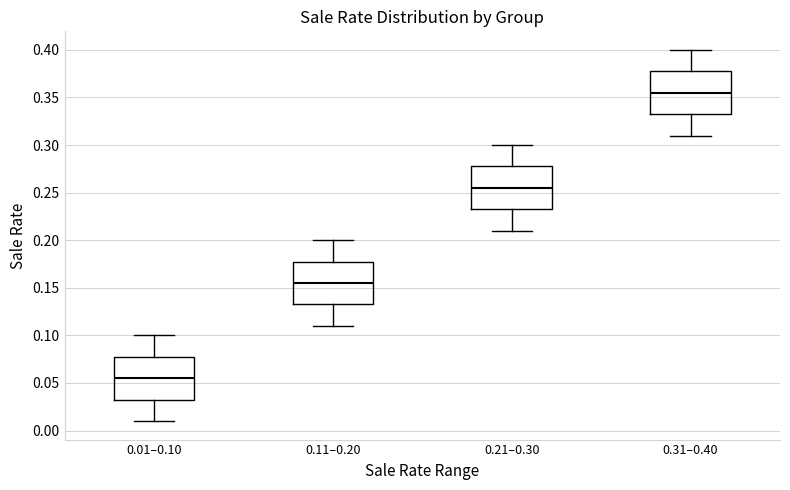

Which box has the lowest median line?

0.01–0.10